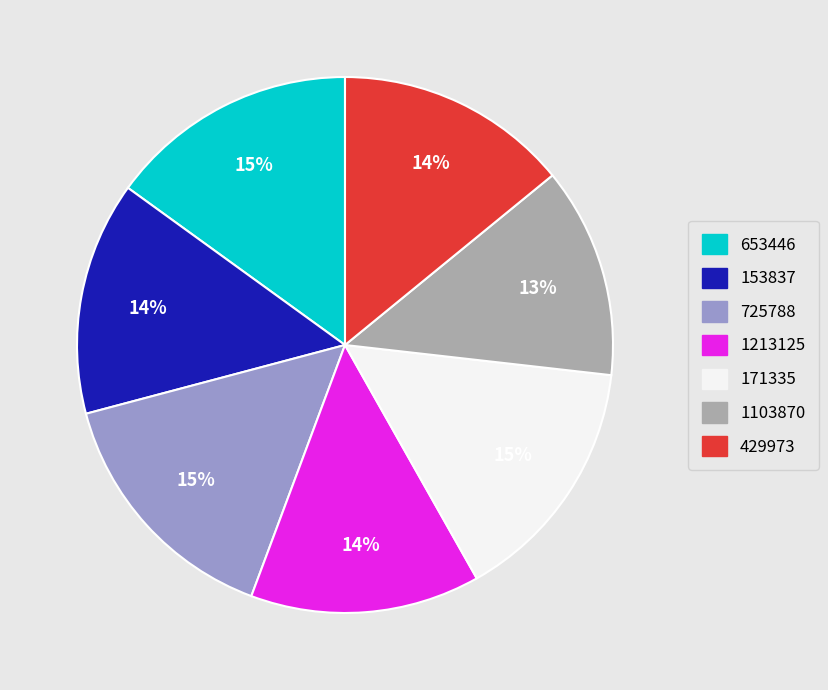

To the nearest percent, what is the difference between the 429973 and 653446 slice percentages?

1%